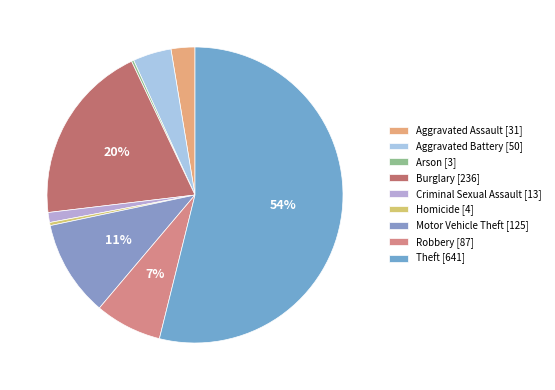

To the nearest percent, what is the average slice percentage?

11%